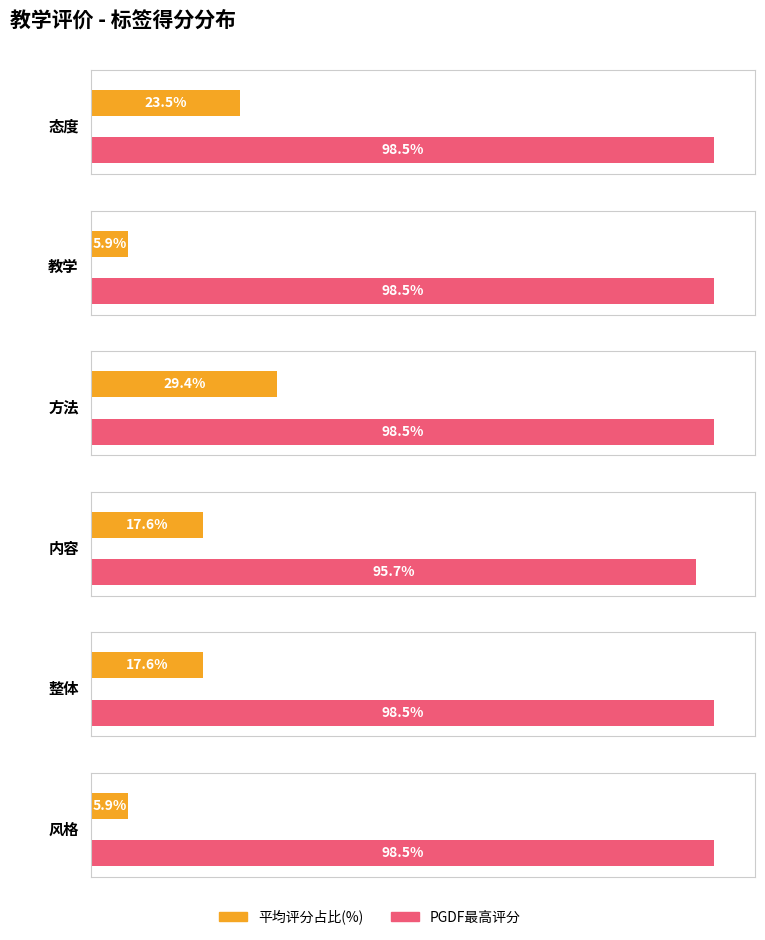

What is the label of the 3rd bar from the right?

内容